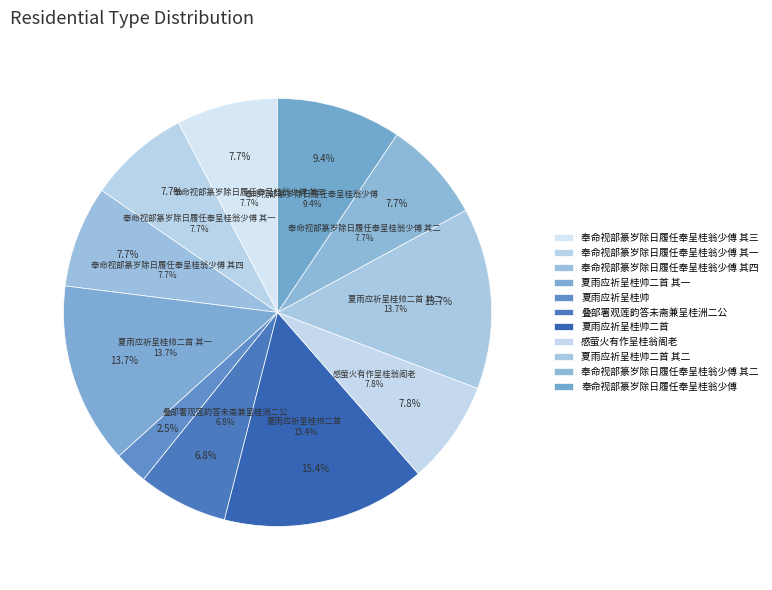

Rank the categories by value from highest to lowest.

夏雨应祈呈桂帅二首, 夏雨应祈呈桂帅二首 其一, 夏雨应祈呈桂帅二首 其二, 奉命视部篆岁除日履任奉呈桂翁少傅, 感萤火有作呈桂翁阁老, 奉命视部篆岁除日履任奉呈桂翁少傅 其四, 奉命视部篆岁除日履任奉呈桂翁少傅 其三, 奉命视部篆岁除日履任奉呈桂翁少傅 其二, 奉命视部篆岁除日履任奉呈桂翁少傅 其一, 叠部署观莲韵答未斋兼呈桂洲二公, 夏雨应祈呈桂帅